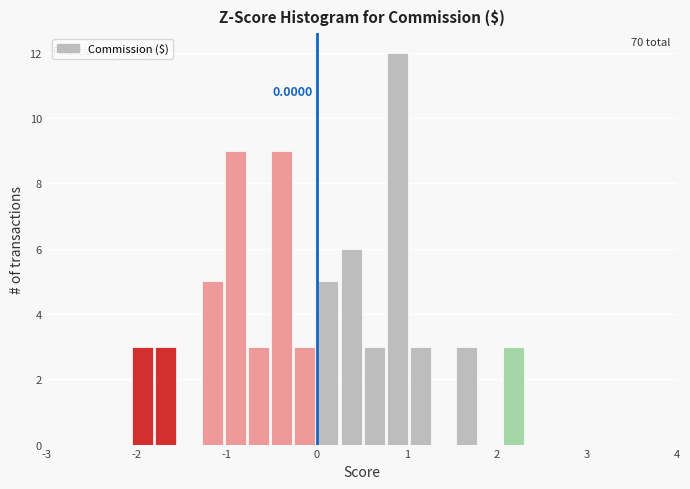

Around what value on the x-axis is the tallest bar? Give the approximate position of its centre, as read against the axis.

0.9